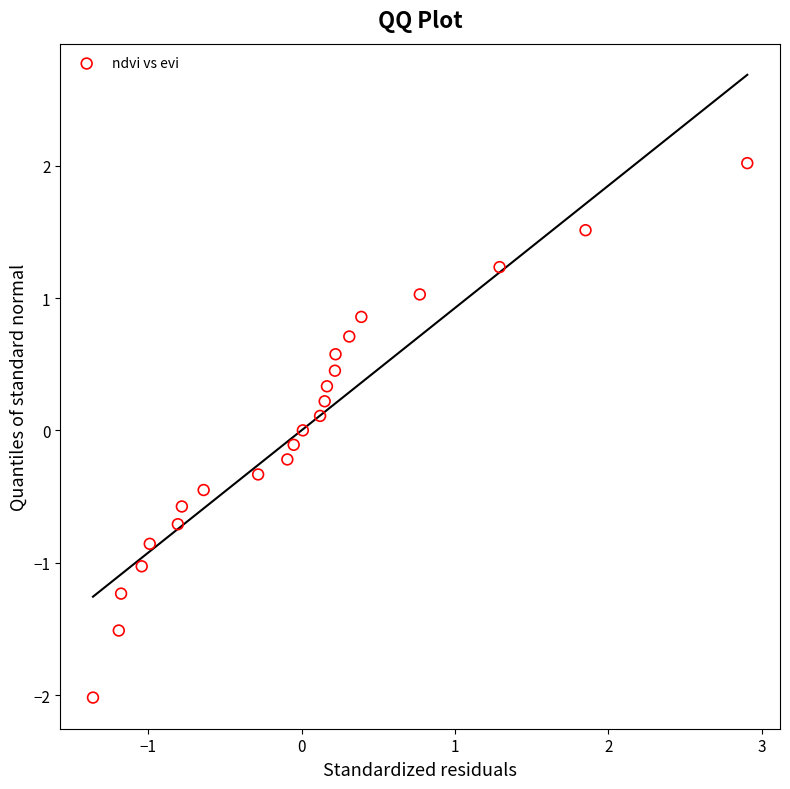

What is the range of Y values (max minus min)?

4.0